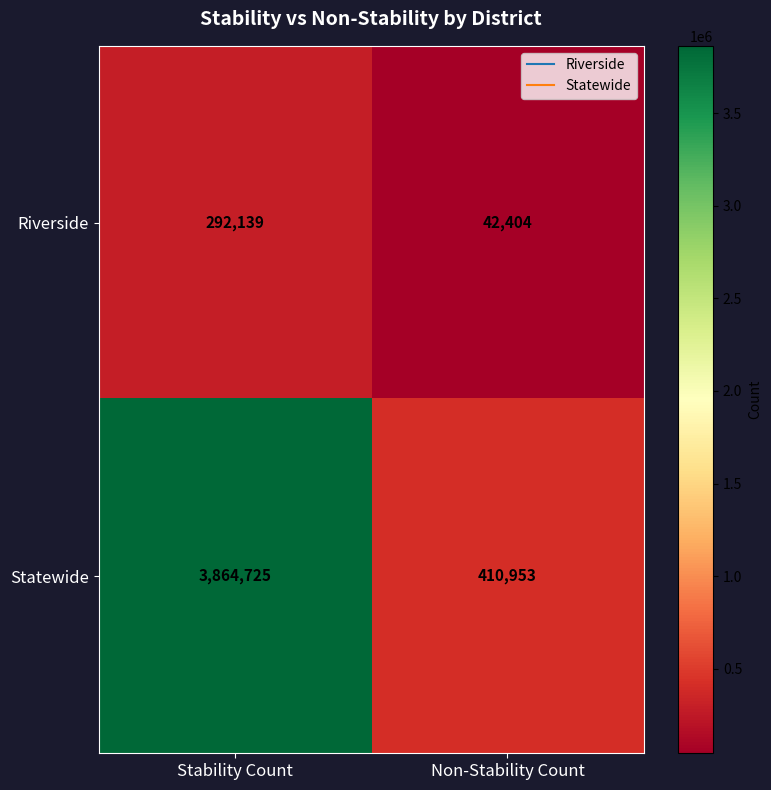

Reading left to right, extract all data points from this chart.

Riverside: 292139	42404
Statewide: 3864725	410953